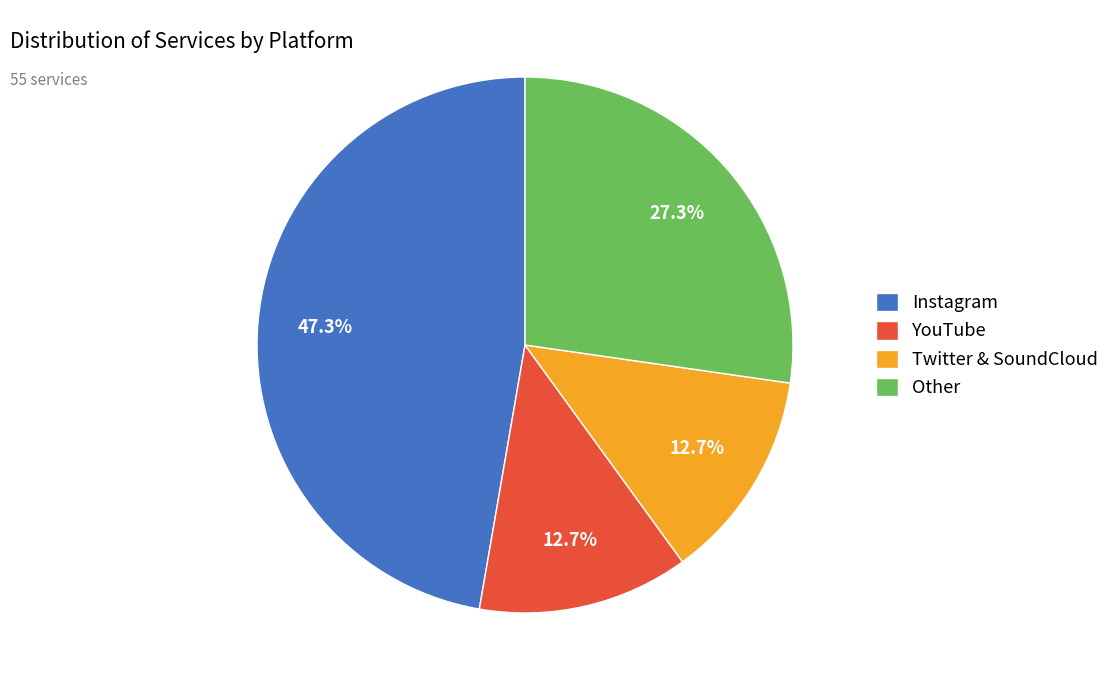

How many slices are in this pie chart?

4